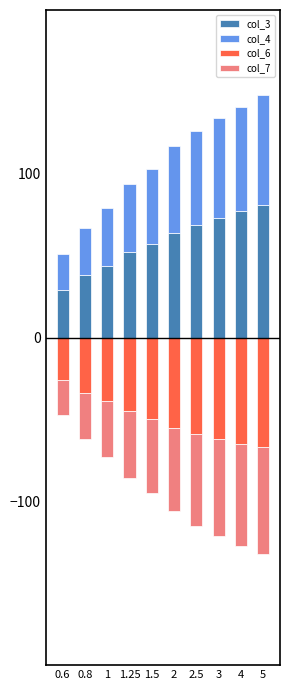

Count the number of categories in the chart.

10